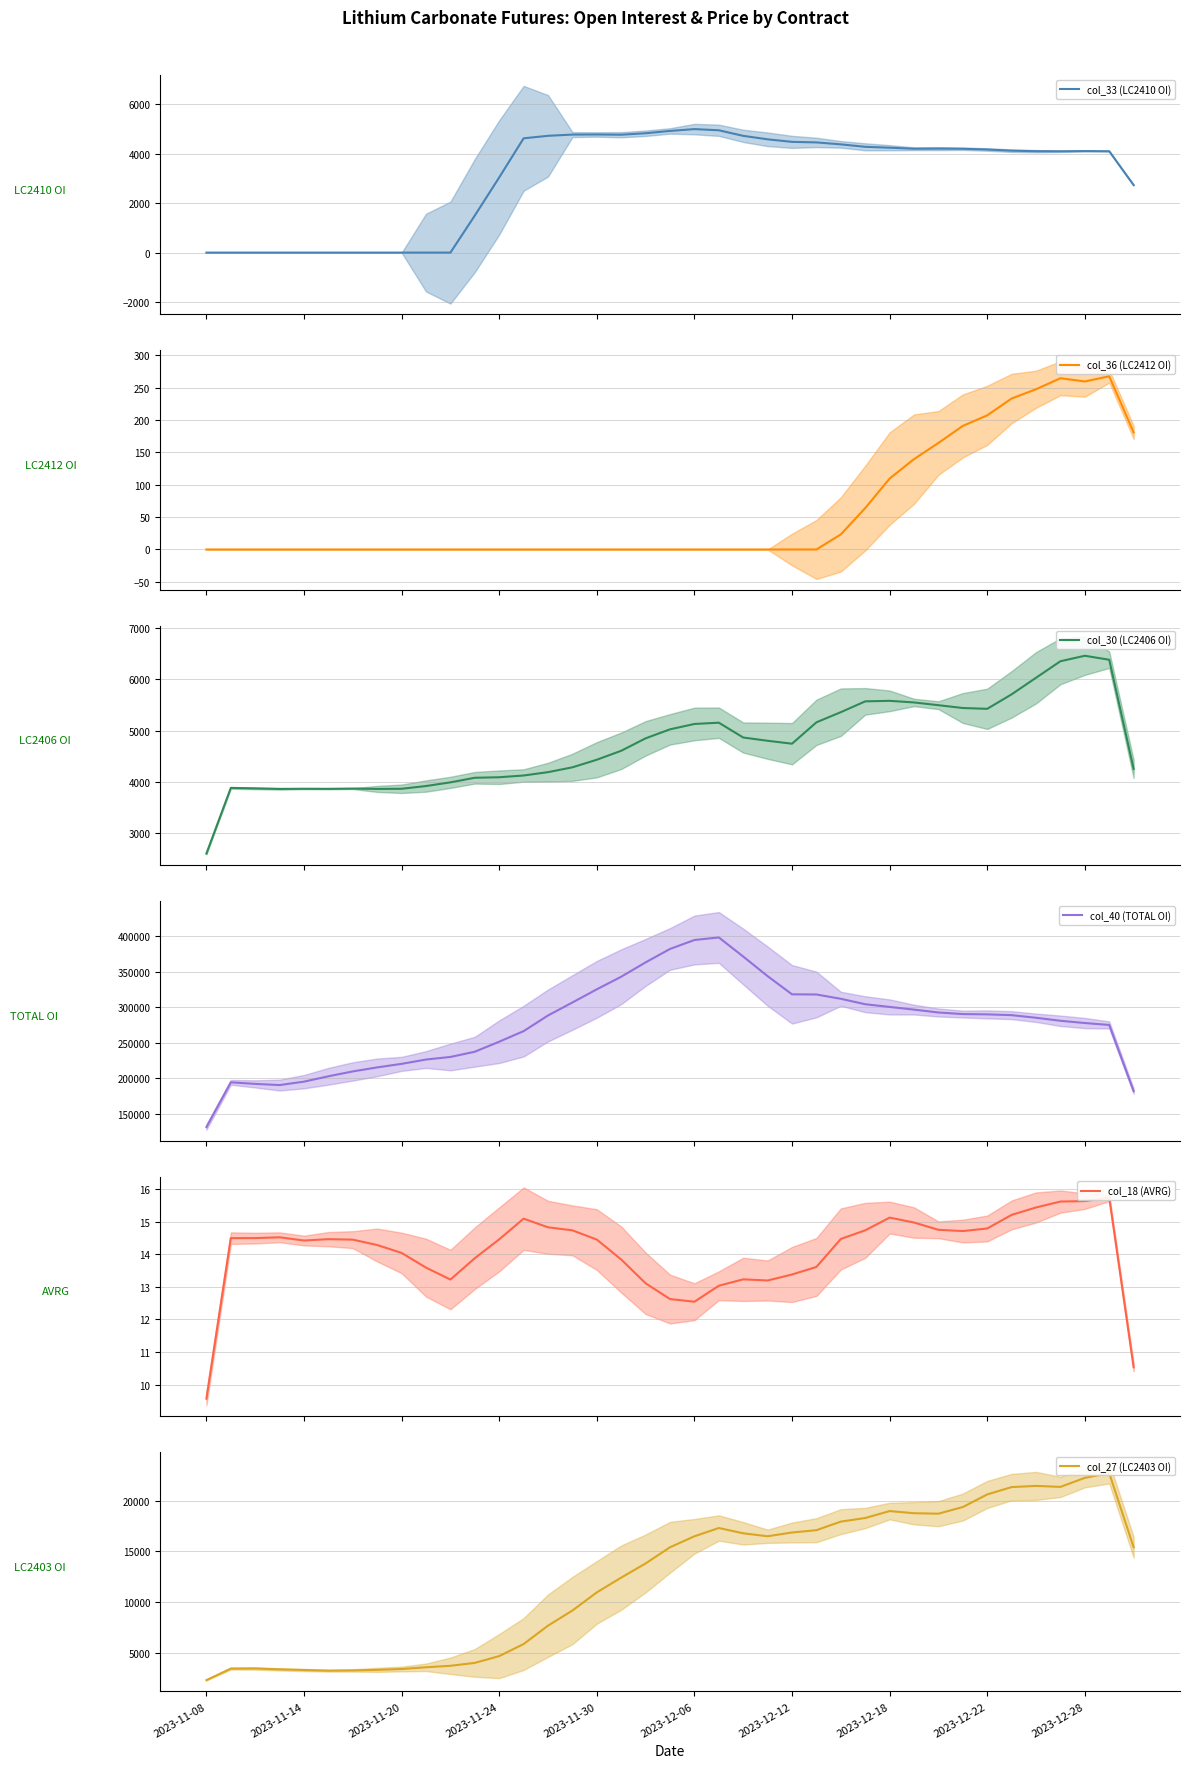

At how many categories does at least one series exceed 163725?

38